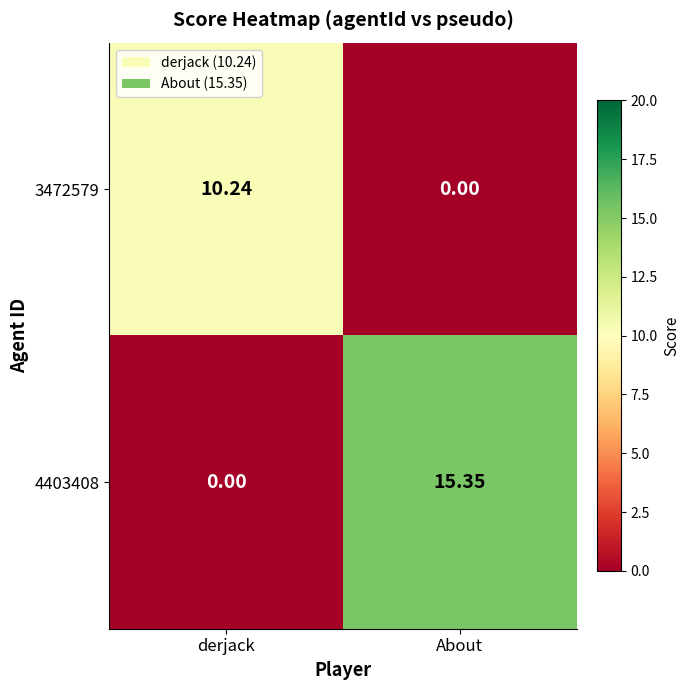

List the series in order of their peak value, highest first.

4403408, 3472579